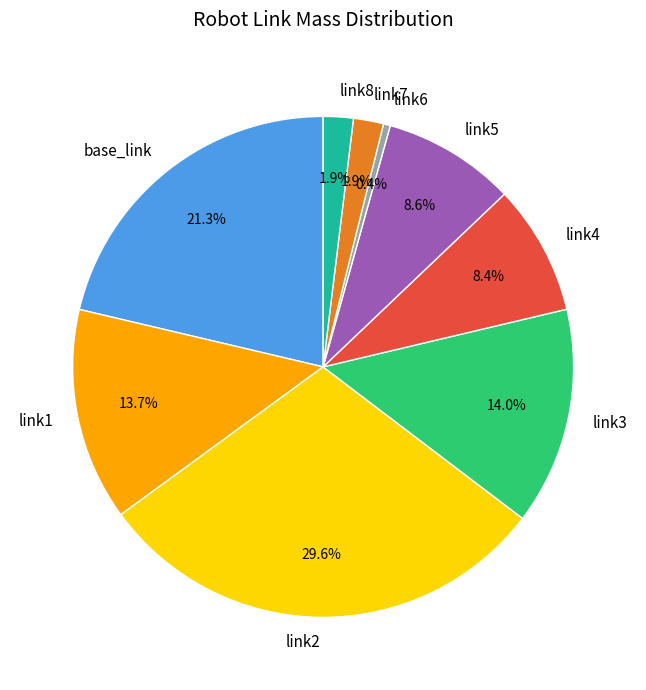

To the nearest percent, what is the average slice percentage?

11%